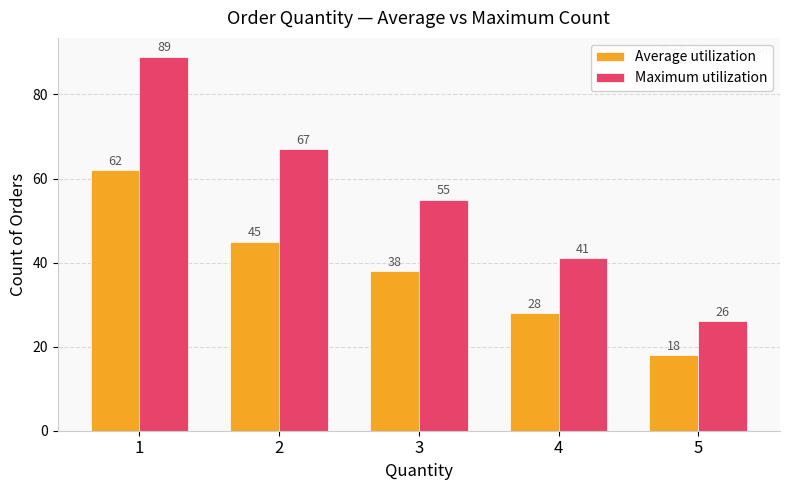

The Maximum utilization series shows 41 at 4. True or false?

True